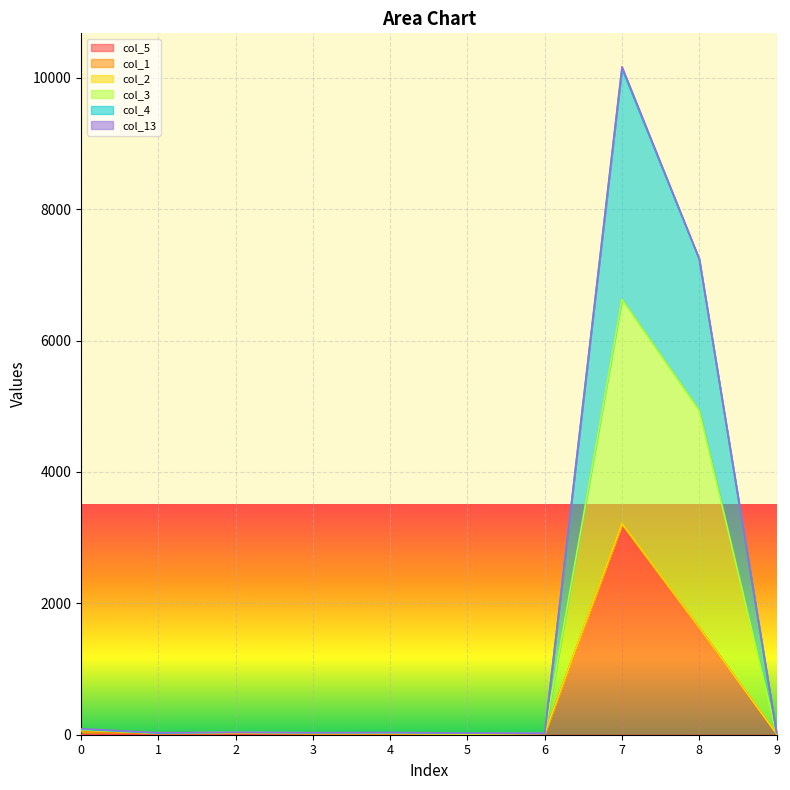

In col_4, how many points are lower than both neighbors (excluding endpoints)?

3